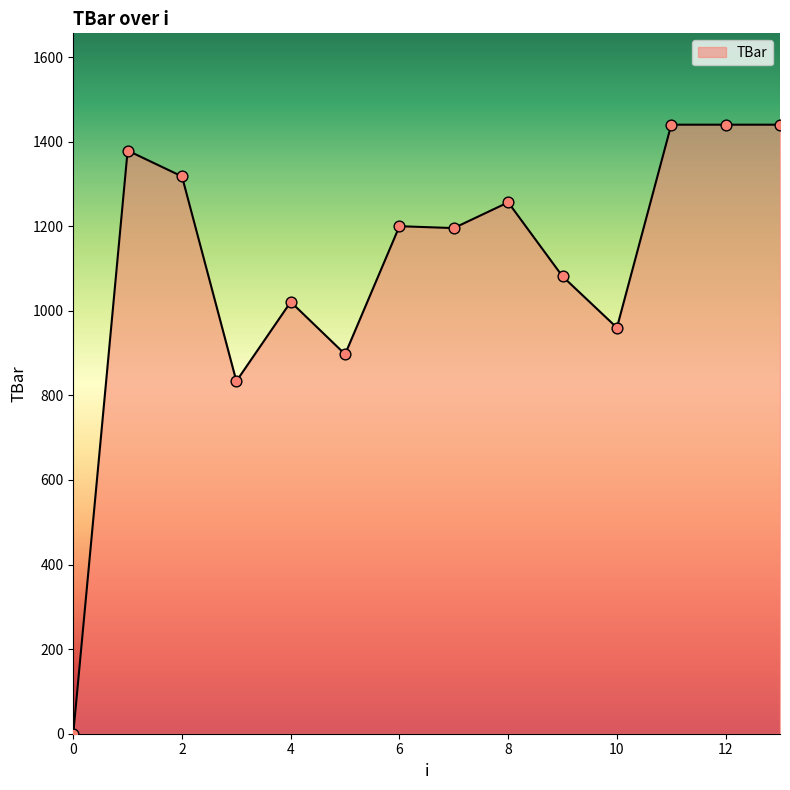

What is the difference between the maximum and minimum values?

1440.0